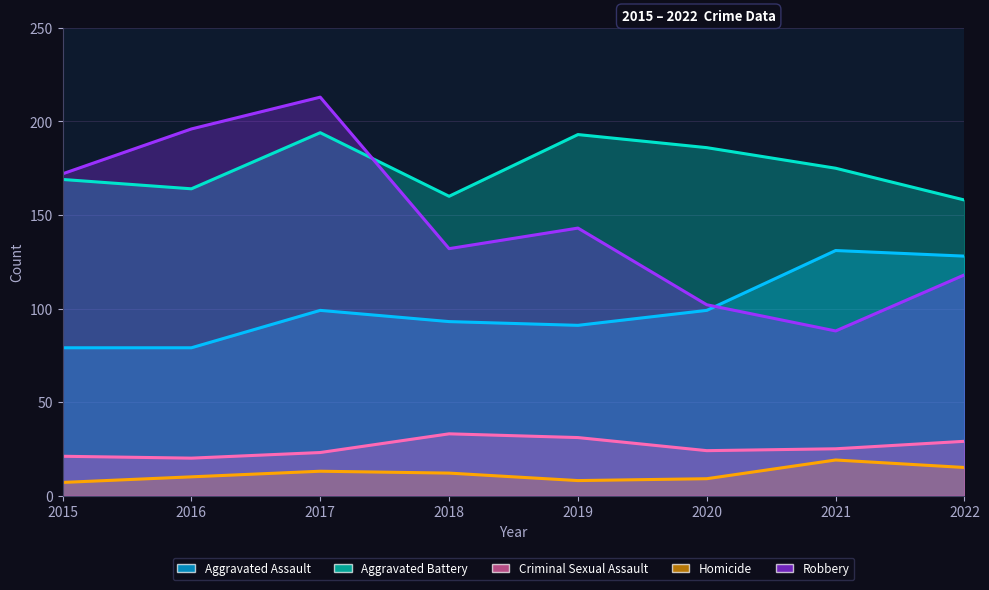

Is it true that Aggravated Battery equals 241 at 2015?

False